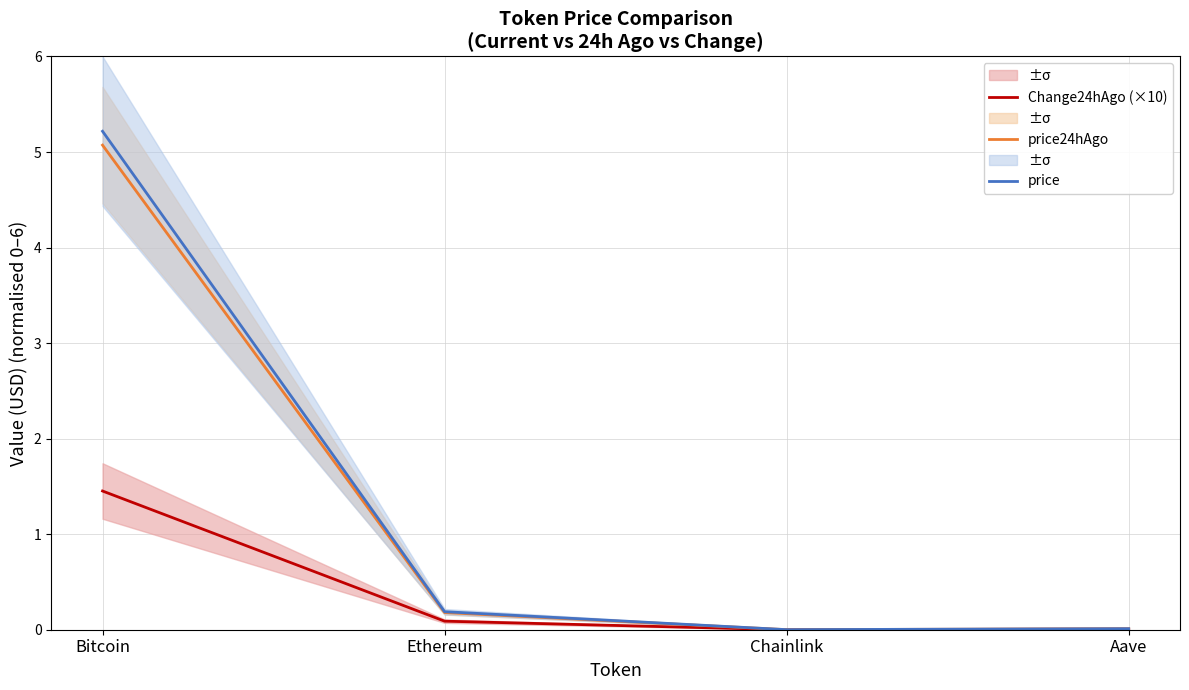

Rank the series at Chainlink from highest to lowest value.

price, price24hAgo, Change24hAgo (×10)